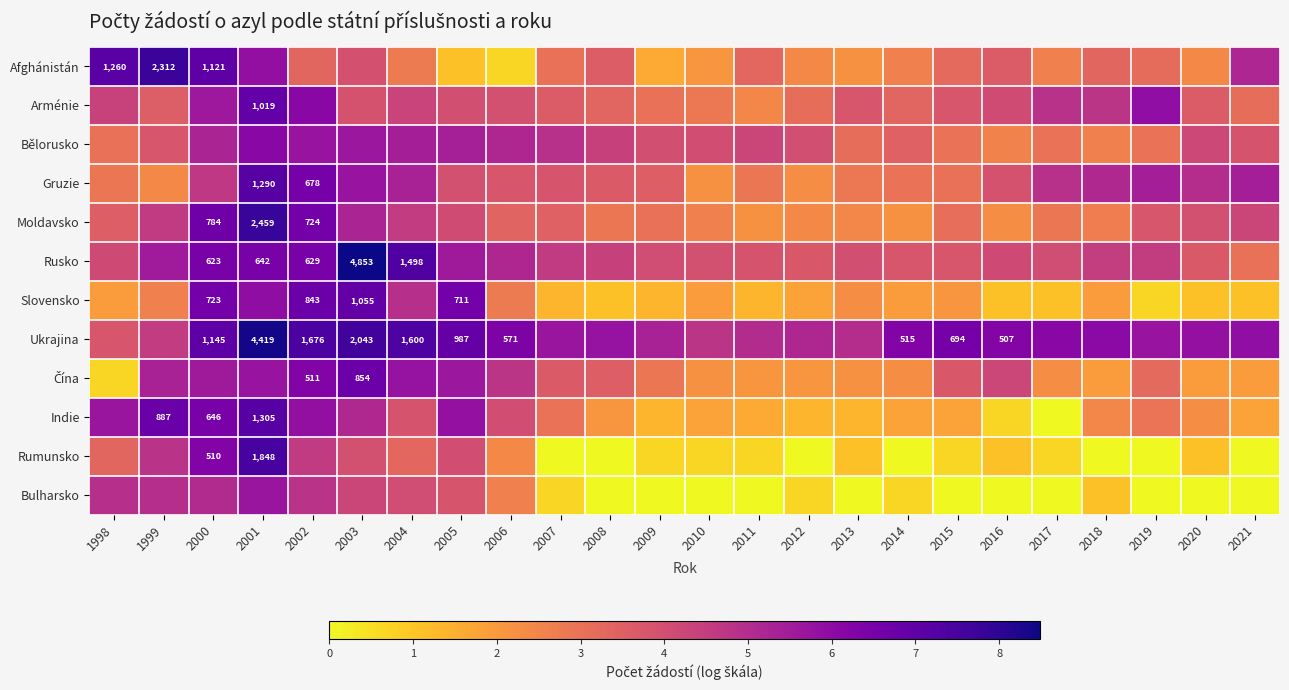

How many data points in Afghánistán are less than 3?

10